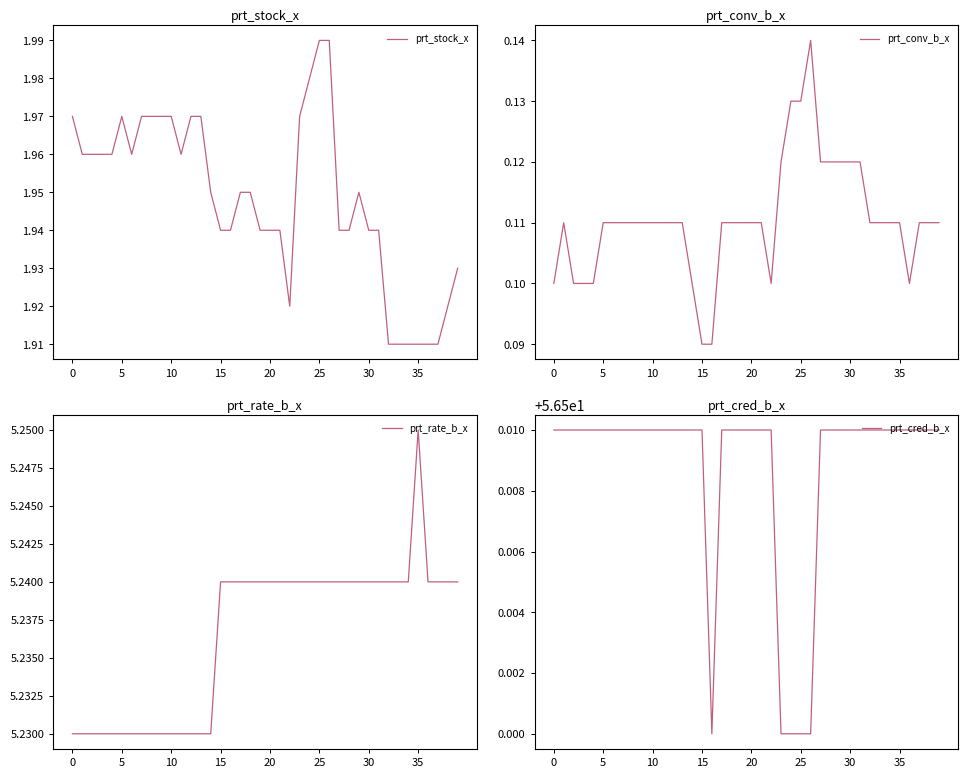

The value of prt_cred_b_x at 34 is 87.9. True or false?

False